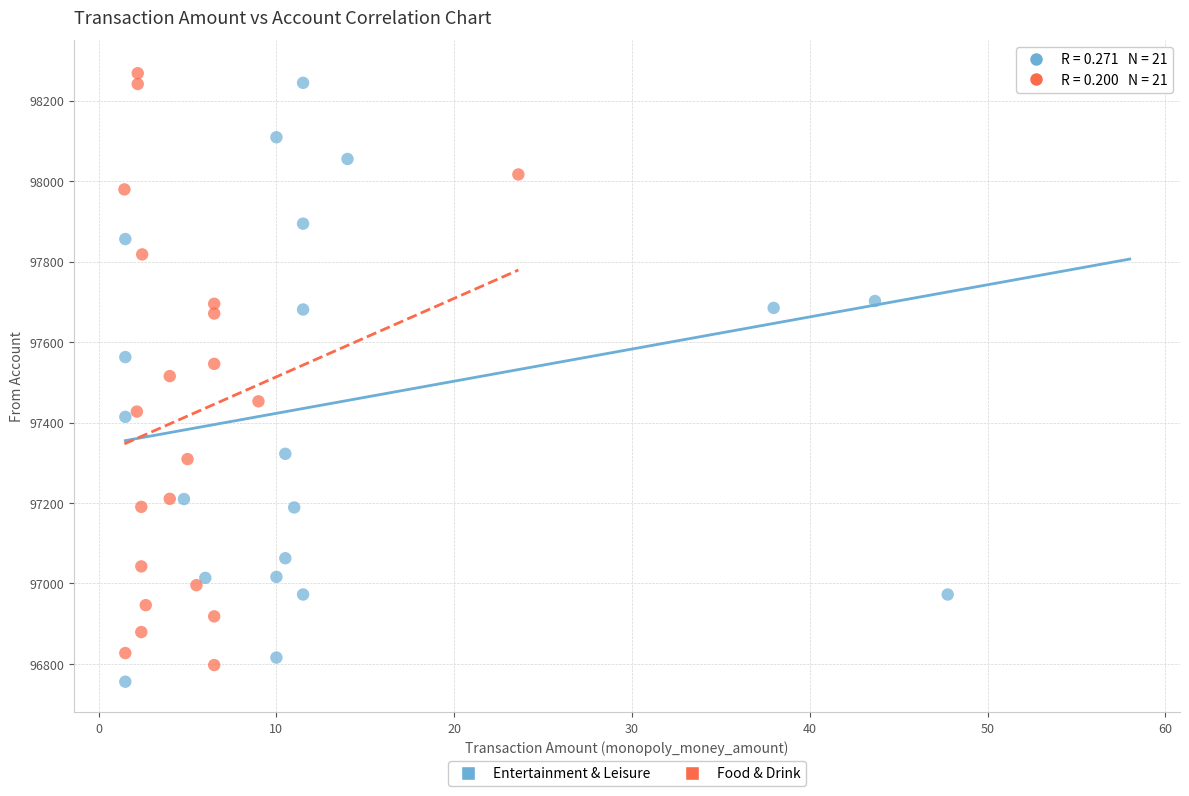

Which series reaches the minimum Y coordinate?

Entertainment & Leisure